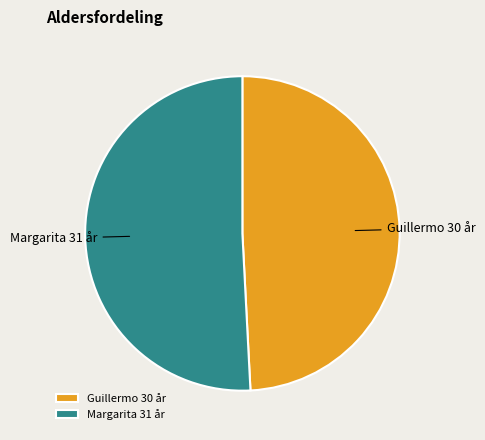

What is the majority slice?

Margarita